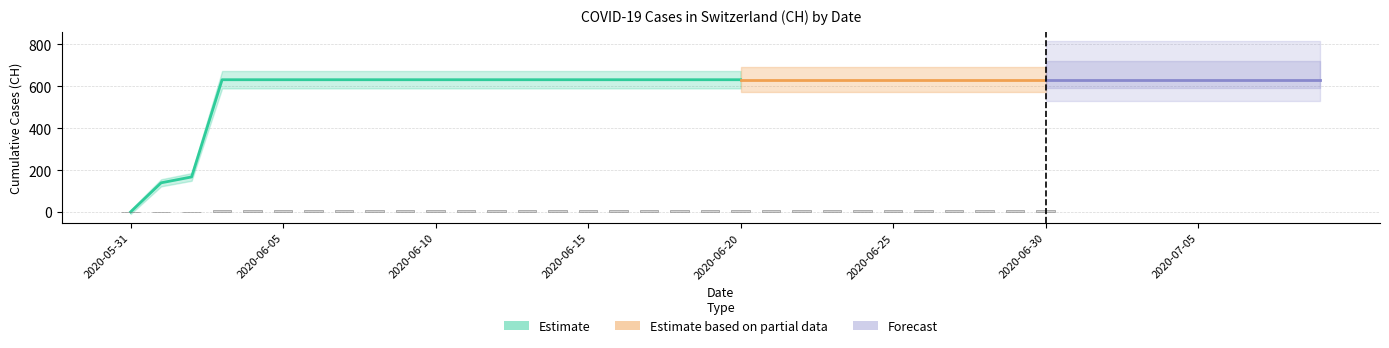

At which label is the value closest to 315?

2020-06-02